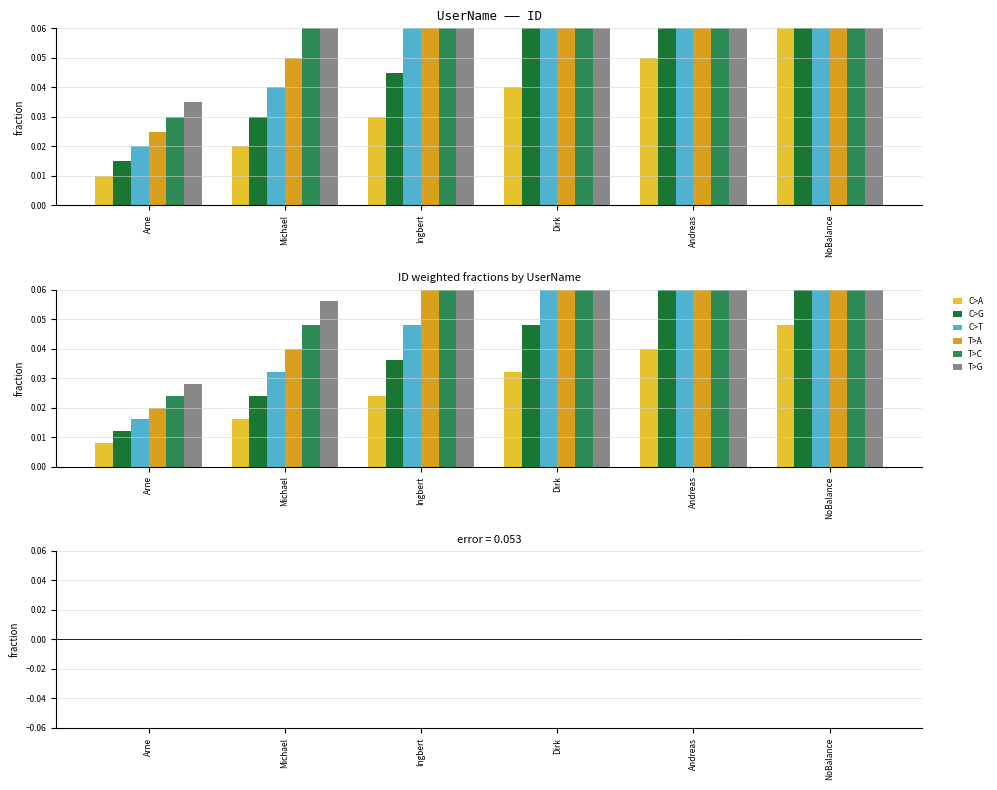

Which category has the highest value across all series?

NoBalance